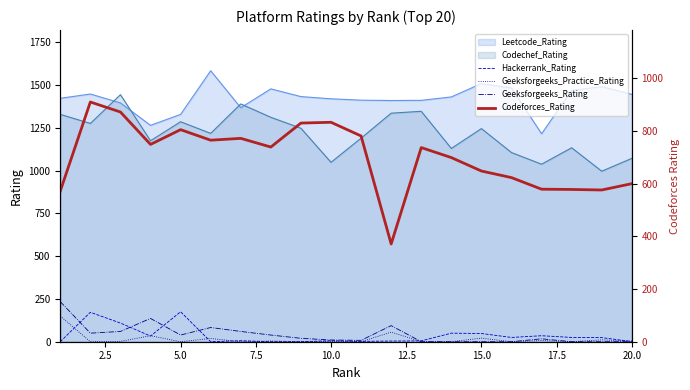

True or false: Codechef_Rating and Hackerrank_Rating intersect in this chart.

False